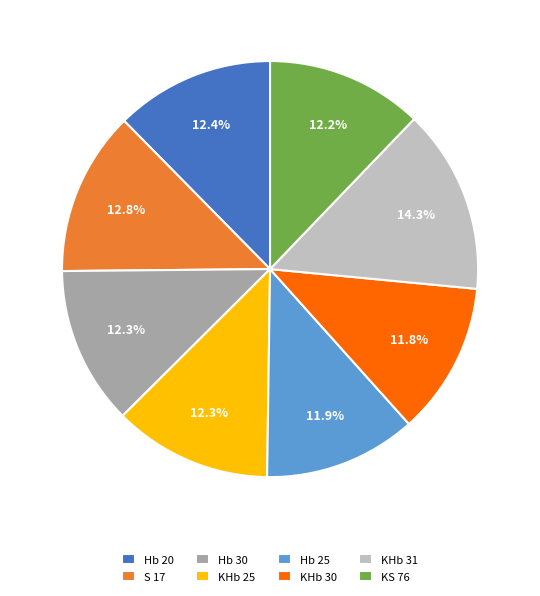

To the nearest percent, what is the average slice percentage?

12%